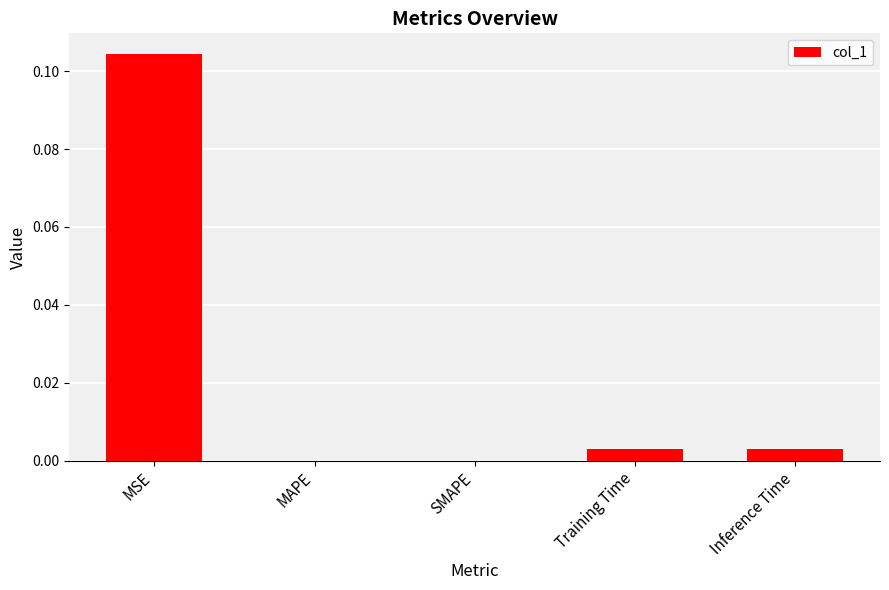

True or false: the data shows 0.0 at Training Time.

True